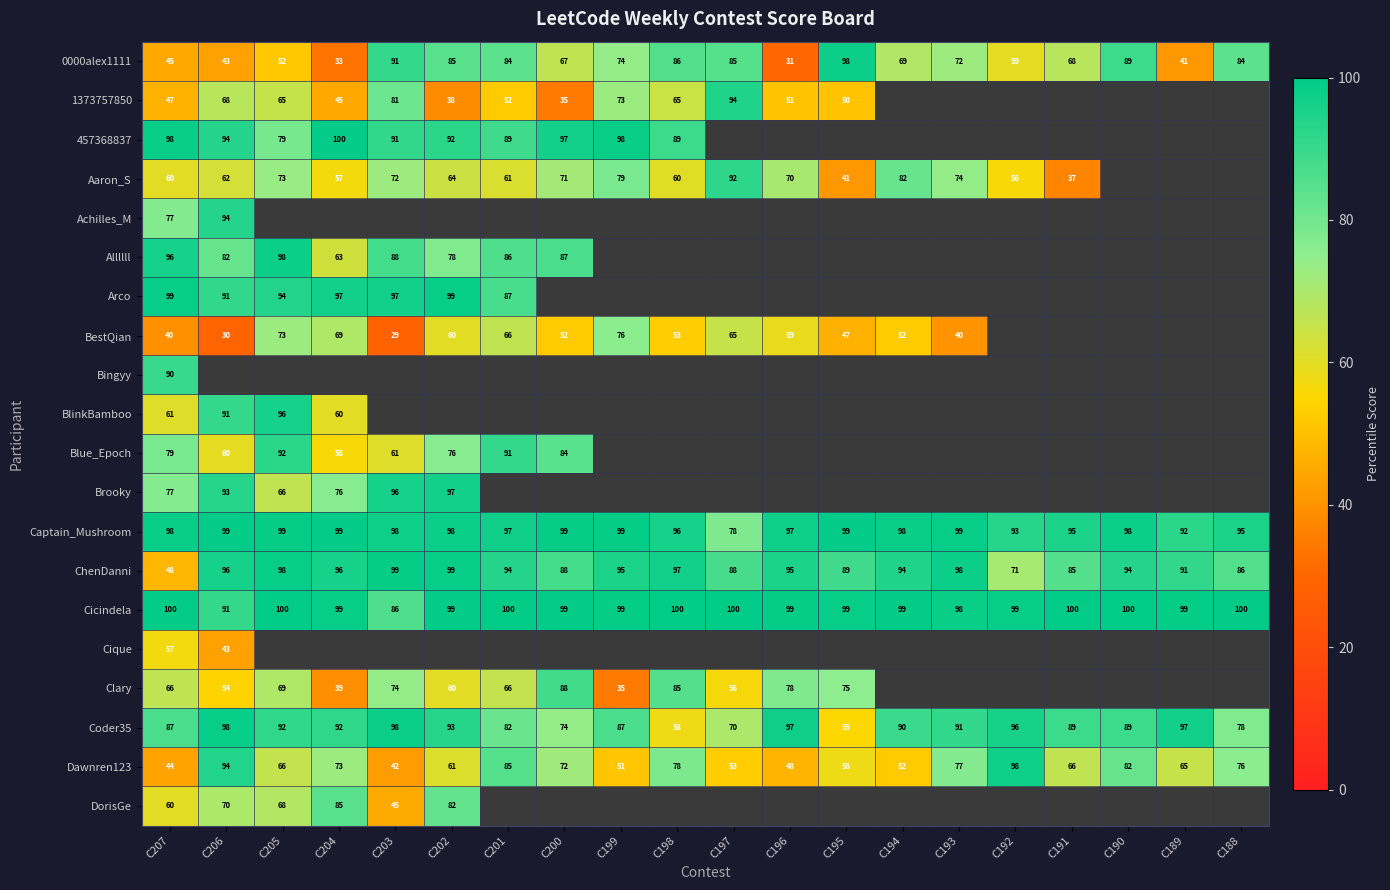

True or false: Captain_Mushroom has a value of 98 at C203.

True